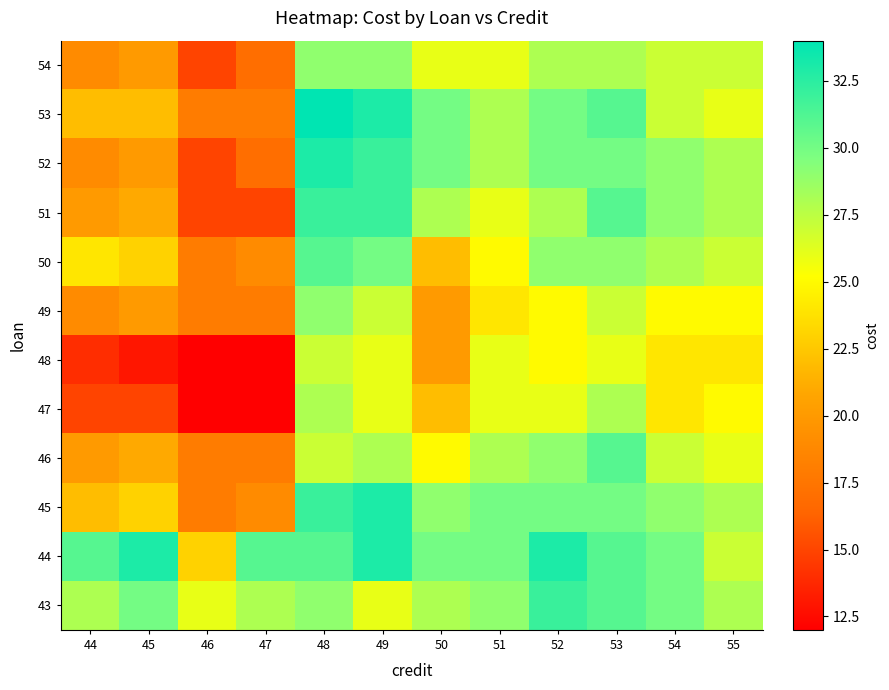

Which has a higher value, 44 or 53?

53